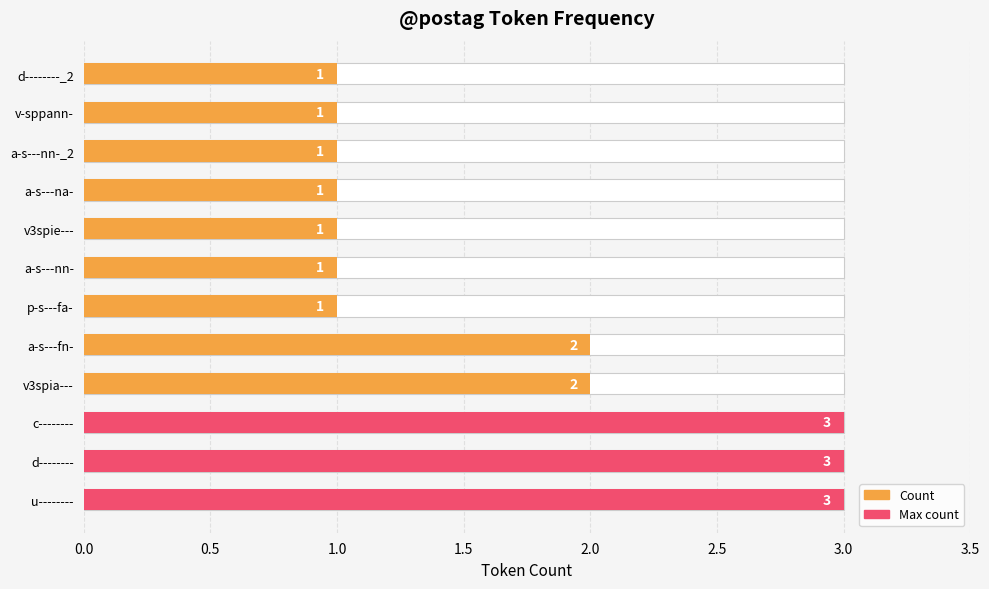

What is the sum of all values?

20